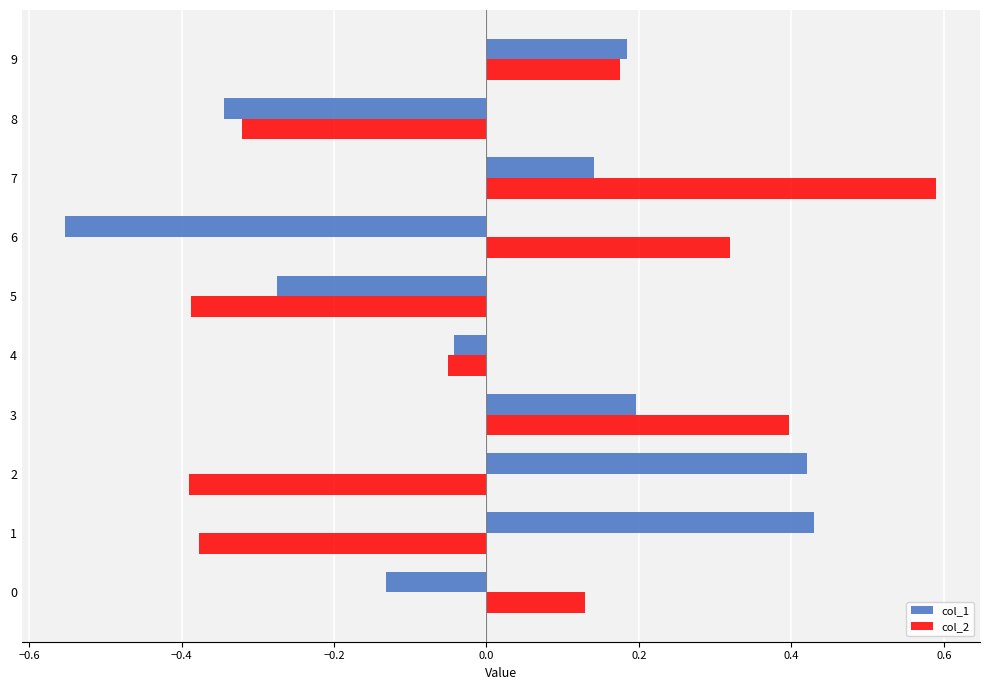

What are all the series names shown in the legend?

col_1, col_2